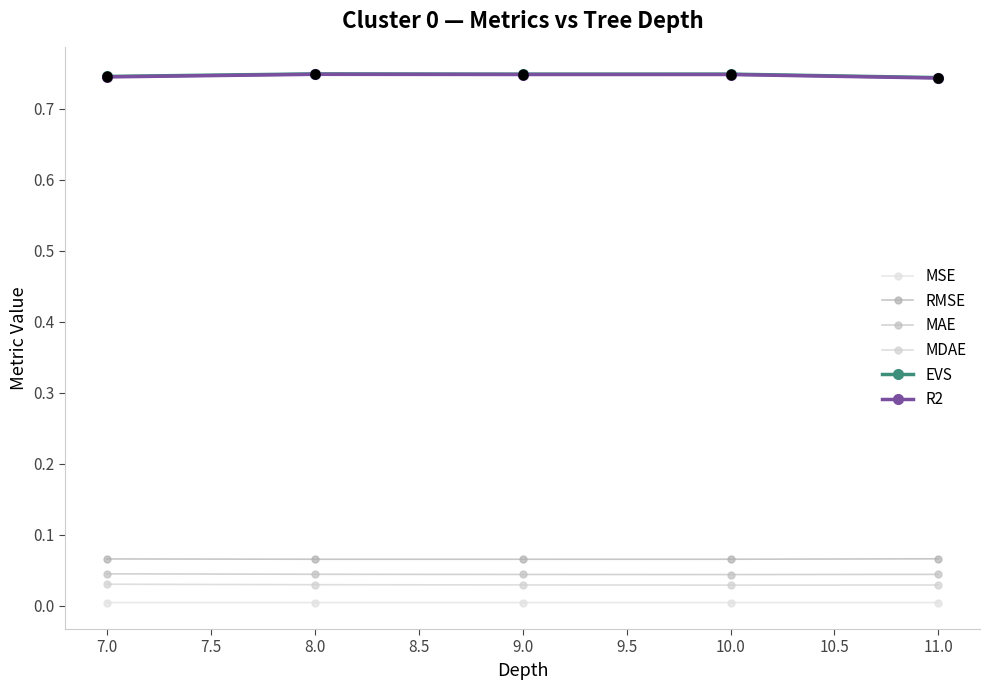

What are all the series names shown in the legend?

MSE, RMSE, MAE, MDAE, EVS, R2